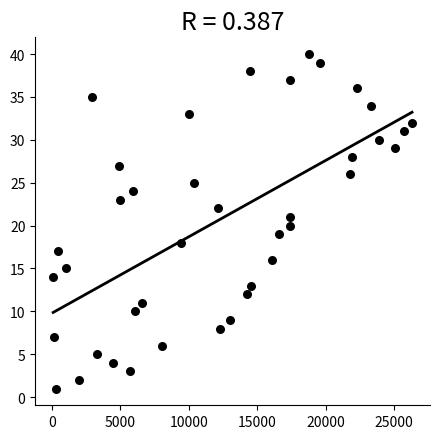

What is the range of Y values (max minus min)?

39